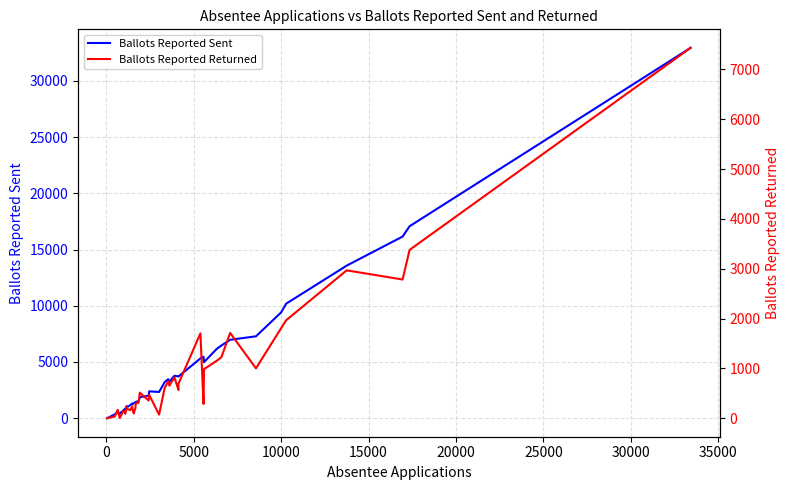

At how many categories does at least one series exceed 18382?

1